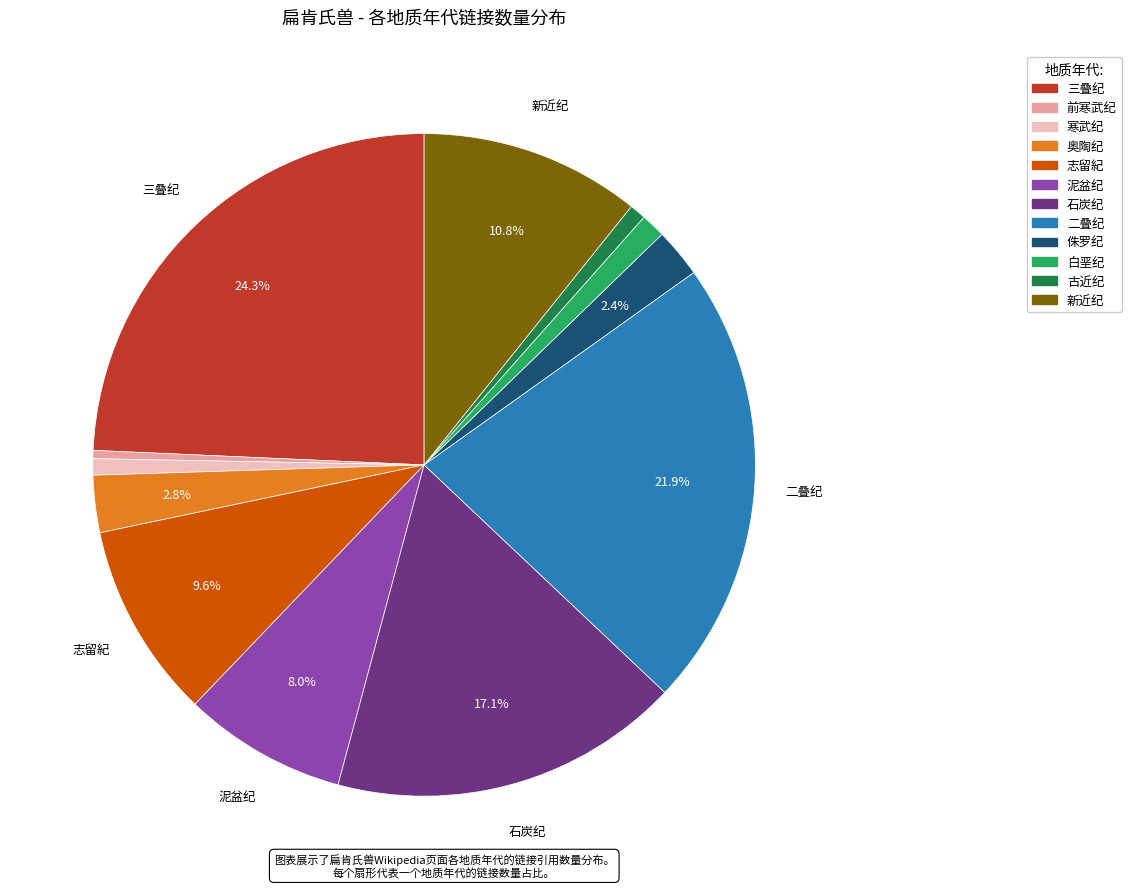

To the nearest percent, what portion does 二叠纪 represent?

22%